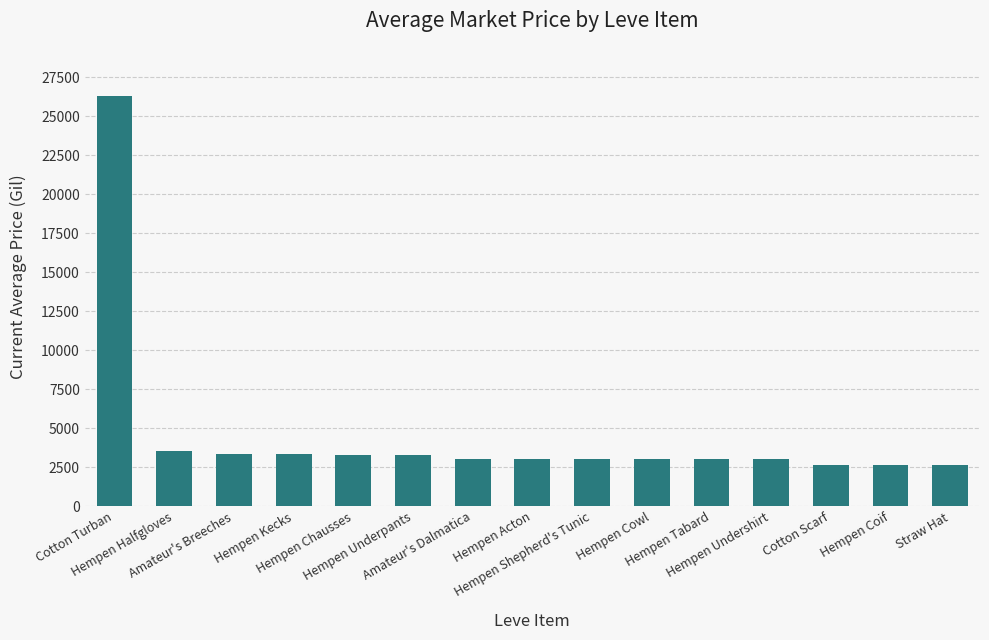

What is the maximum value shown in the chart?

26304